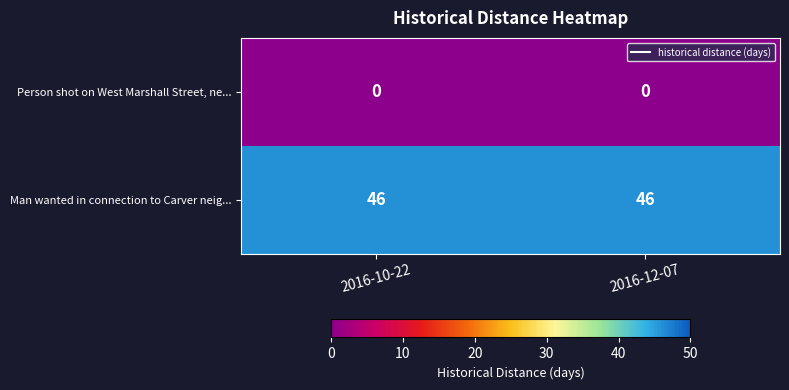

Rank the series by their maximum value, from lowest to highest.

Person shot on West Marshall Street, ne..., Man wanted in connection to Carver neig...